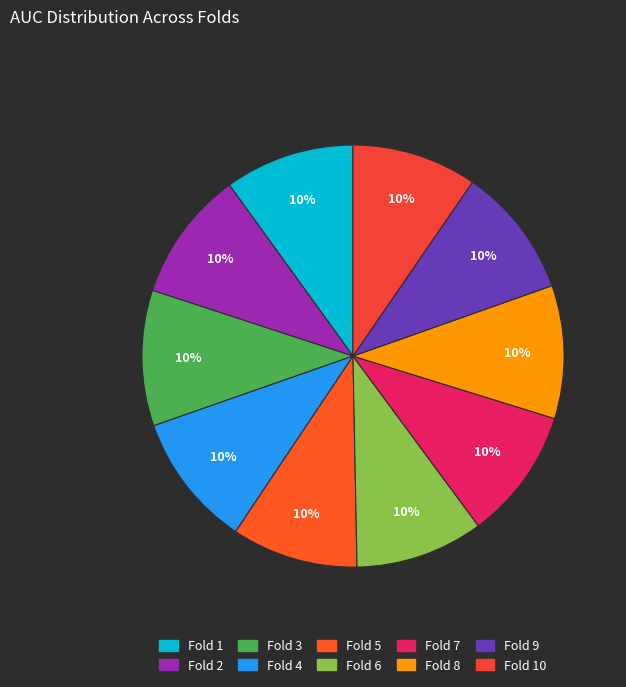

Which category has the smallest portion of the pie?

Fold 10